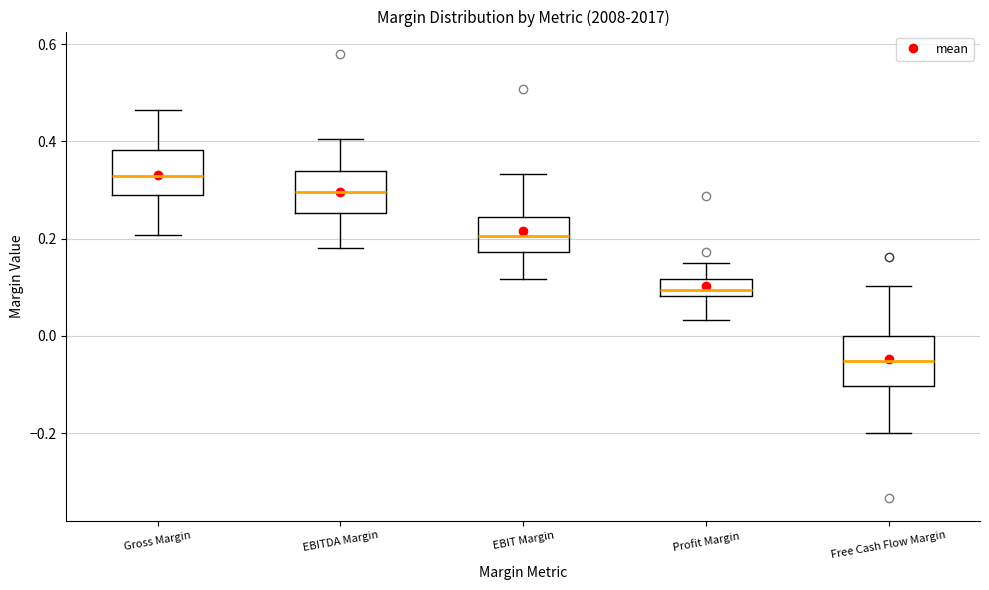

Reading left to right, transcribe this box plot: for each box, give where its median line is, the range the box spans, and where its two whiskers end, as read against the y-axis. The values are not printed on the chart, so give them approximately, as read against the axis.

Gross Margin: median 0.32, box 0.28 to 0.38, whiskers 0.20 to 0.46
EBITDA Margin: median 0.30, box 0.26 to 0.34, whiskers 0.18 to 0.40
EBIT Margin: median 0.20, box 0.18 to 0.24, whiskers 0.12 to 0.34
Profit Margin: median 0.10, box 0.08 to 0.12, whiskers 0.04 to 0.16
Free Cash Flow Margin: median -0.06, box -0.10 to 0.00, whiskers -0.20 to 0.10